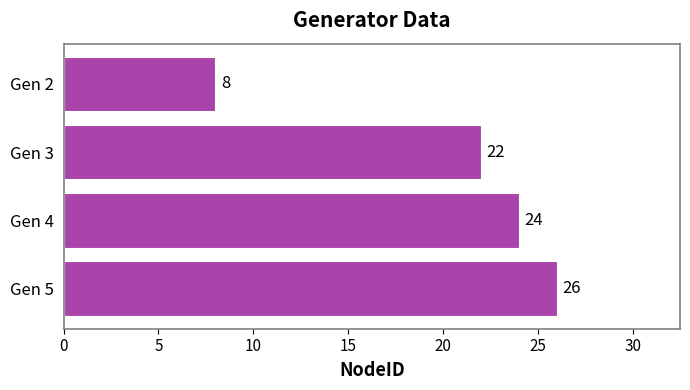

What is the difference between the maximum and second lowest values?

4